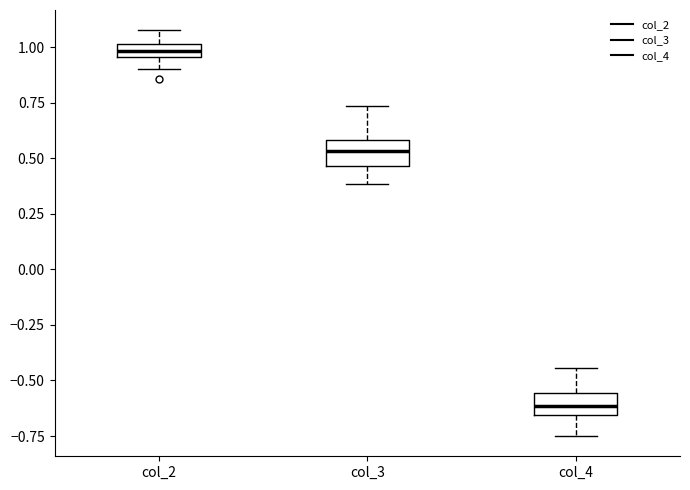

Which box has the lowest median line?

col_4